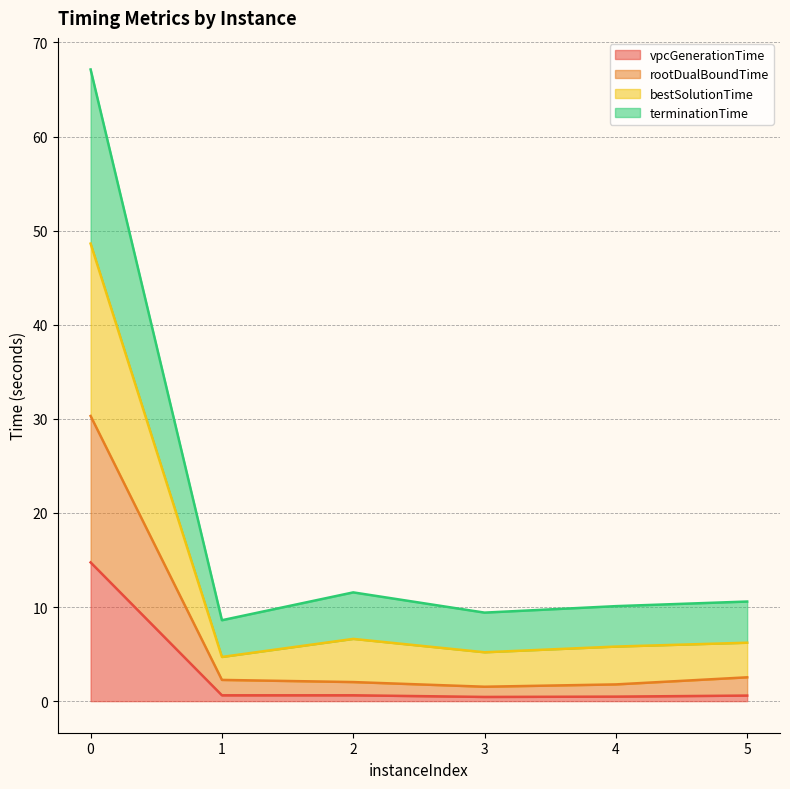

True or false: vpcGenerationTime has a value of 0.6 at 5.

True